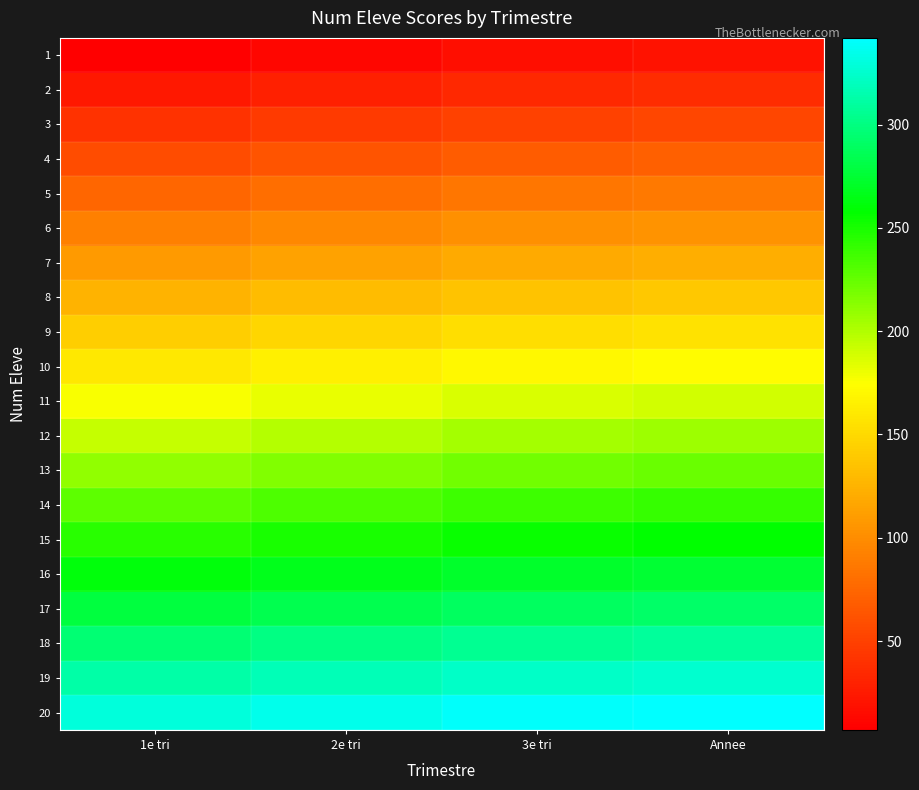

What is the spread (max minus min) of values at 2e tri?

323